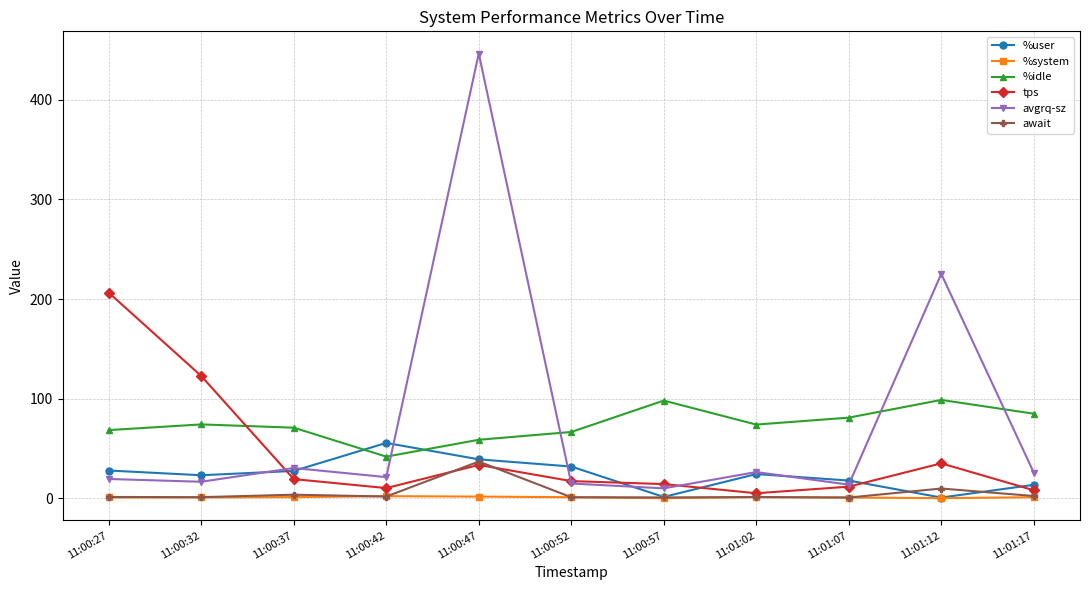

True or false: await has a value of 15.9 at 11:00:47.

False